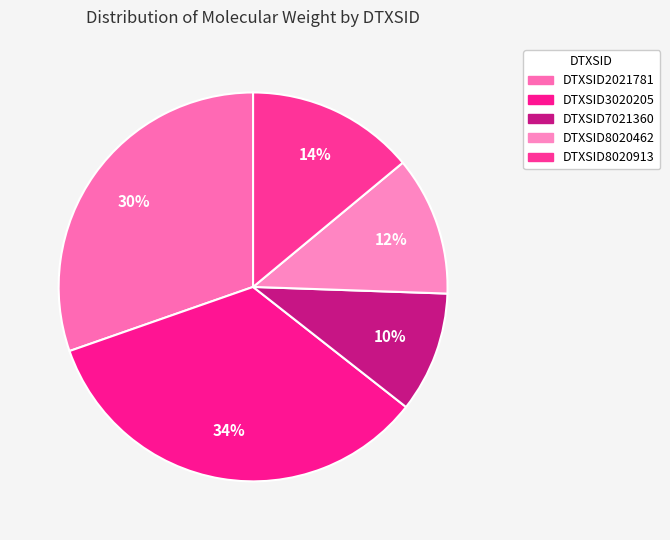

Which category has the smallest portion of the pie?

DTXSID7021360